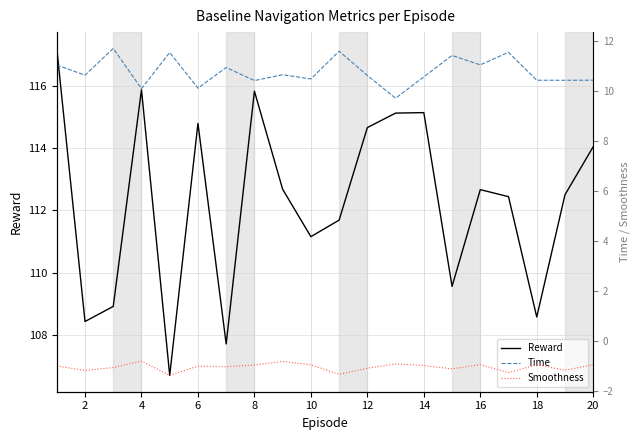

What is the smallest value displayed?

-1.4